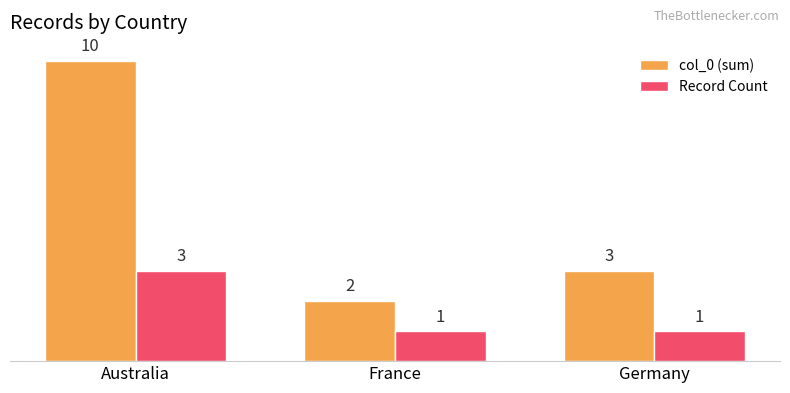

Reading left to right, list all the values displayed in this chart.

col_0 (sum): 10	2	3
Record Count: 3	1	1